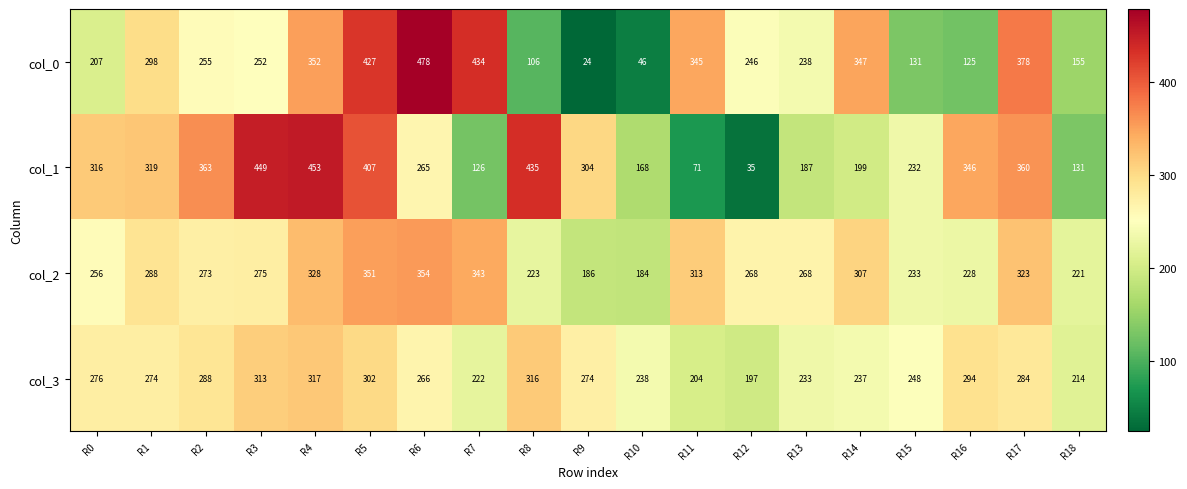

What is the smallest value displayed?

24